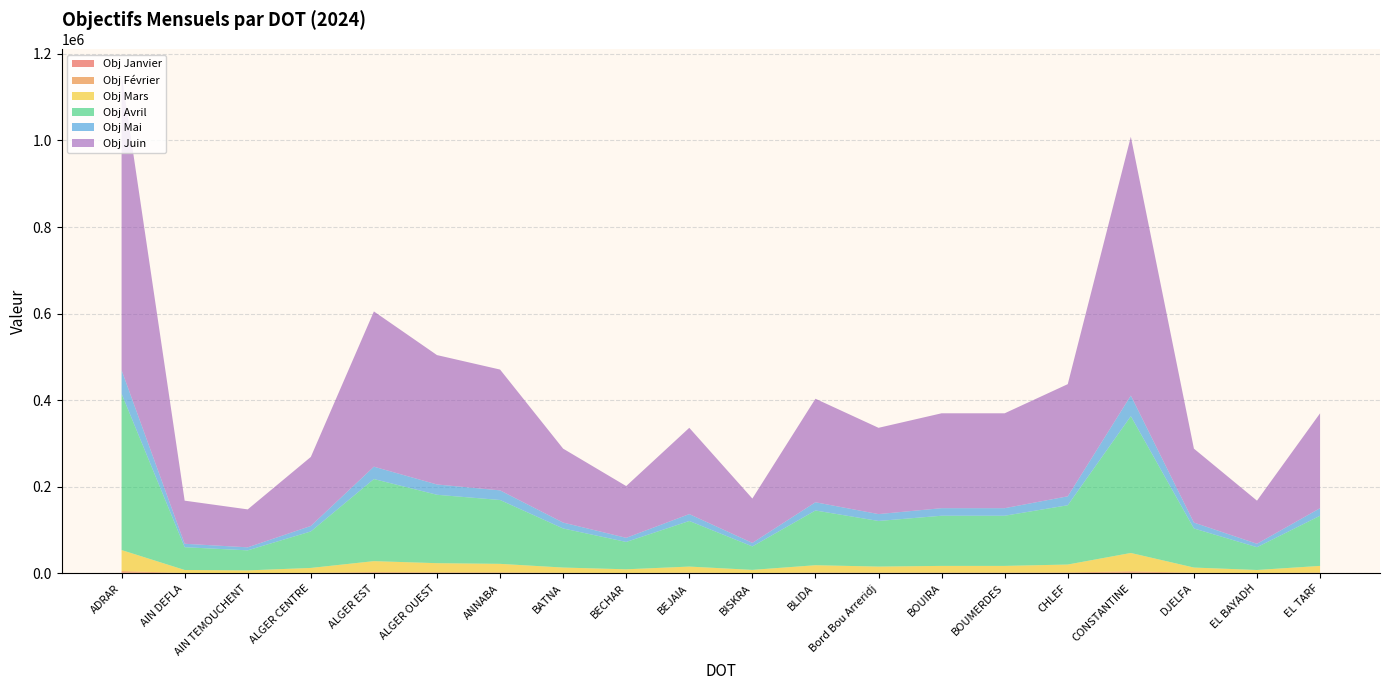

Reading right to left, list all the values displayed in this chart.

Obj Janvier: EL TARF=718.2	EL BAYADH=326.2	DJELFA=559.6	CONSTANTINE=1958.5	CHLEF=848.9	BOUMERDES=718.2	BOUIRA=718.2	Bord Bou Arreridj=653.0	BLIDA=783.4	BISKRA=335.7	BEJAIA=653.0	BECHAR=391.7	BATNA=559.6	ANNABA=914.3	ALGER OUEST=979.3	ALGER EST=1175.1	ALGER CENTRE=522.3	AIN TEMOUCHENT=287.1	AIN DEFLA=326.2	ADRAR=2238.3
Obj Février: EL TARF=1046.3	EL BAYADH=475.3	DJELFA=815.3	CONSTANTINE=2853.4	CHLEF=1236.8	BOUMERDES=1046.3	BOUIRA=1046.3	Bord Bou Arreridj=951.4	BLIDA=1141.4	BISKRA=489.2	BEJAIA=951.4	BECHAR=570.7	BATNA=815.3	ANNABA=1332.2	ALGER OUEST=1426.7	ALGER EST=1712.1	ALGER CENTRE=761.0	AIN TEMOUCHENT=418.2	AIN DEFLA=475.3	ADRAR=3261.1
Obj Mars: EL TARF=15525.8	EL BAYADH=7052.8	DJELFA=12097.4	CONSTANTINE=42341.0	CHLEF=18351.8	BOUMERDES=15525.8	BOUIRA=15525.8	Bord Bou Arreridj=14117.7	BLIDA=16936.4	BISKRA=7258.5	BEJAIA=14117.7	BECHAR=8468.2	BATNA=12097.4	ANNABA=19767.2	ALGER OUEST=21170.5	ALGER EST=25404.6	ALGER CENTRE=11291.7	AIN TEMOUCHENT=6206.0	AIN DEFLA=7052.8	ADRAR=48389.7
Obj Avril: EL TARF=115876.9	EL BAYADH=52638.5	DJELFA=90289.0	CONSTANTINE=316011.6	CHLEF=136968.5	BOUMERDES=115876.9	BOUIRA=115876.9	Bord Bou Arreridj=105367.3	BLIDA=126404.6	BISKRA=54173.4	BEJAIA=105367.3	BECHAR=63202.3	BATNA=90289.0	ANNABA=147532.3	ALGER OUEST=158005.8	ALGER EST=189607.0	ALGER CENTRE=84275.8	AIN TEMOUCHENT=46318.3	AIN DEFLA=52638.5	ADRAR=361156.1
Obj Mai: EL TARF=17451.6	EL BAYADH=7927.6	DJELFA=13597.9	CONSTANTINE=47592.7	CHLEF=20628.0	BOUMERDES=17451.6	BOUIRA=17451.6	Bord Bou Arreridj=15868.8	BLIDA=19037.1	BISKRA=8158.8	BEJAIA=15868.8	BECHAR=9518.5	BATNA=13597.9	ANNABA=22219.0	ALGER OUEST=23796.3	ALGER EST=28555.6	ALGER CENTRE=12692.3	AIN TEMOUCHENT=6975.7	AIN DEFLA=7927.6	ADRAR=54391.6
Obj Juin: EL TARF=219183.4	EL BAYADH=99566.7	DJELFA=170783.4	CONSTANTINE=597741.8	CHLEF=259078.4	BOUMERDES=219183.4	BOUIRA=219183.4	Bord Bou Arreridj=199304.2	BLIDA=239096.7	BISKRA=102470.0	BEJAIA=199304.2	BECHAR=119548.4	BATNA=170783.4	ANNABA=279060.0	ALGER OUEST=298870.9	ALGER EST=358645.0	ALGER CENTRE=159409.2	AIN TEMOUCHENT=87611.9	AIN DEFLA=99566.7	ADRAR=683133.4